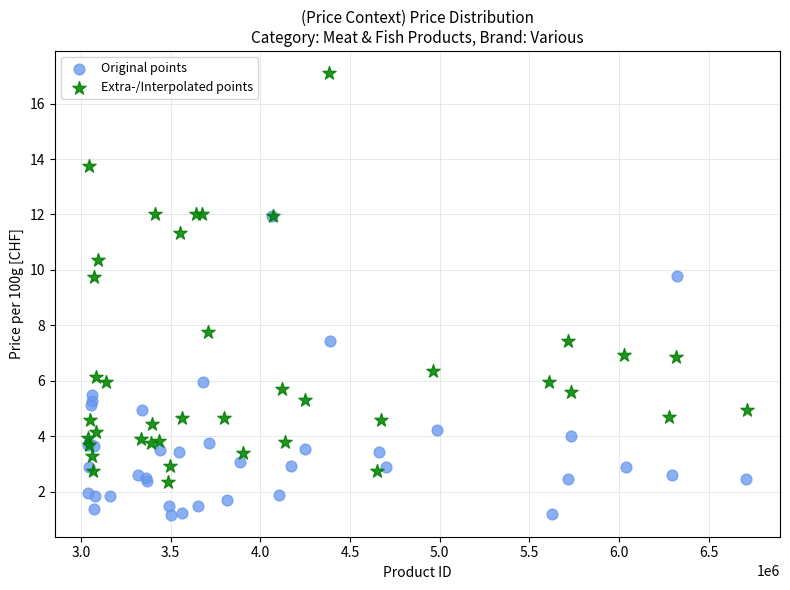

Which series contains the lowest Y value?

Original points